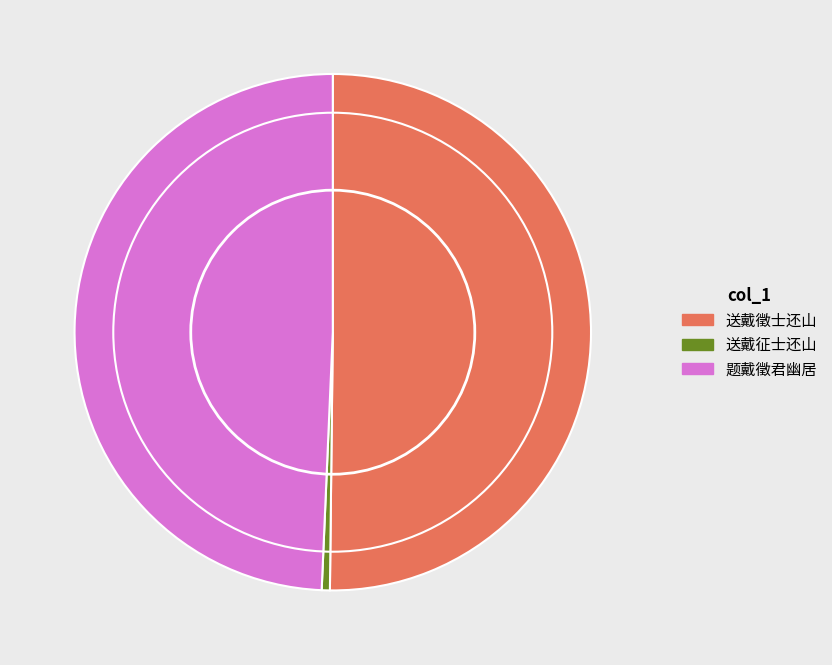

What is the largest slice in the pie chart?

送戴徵士还山